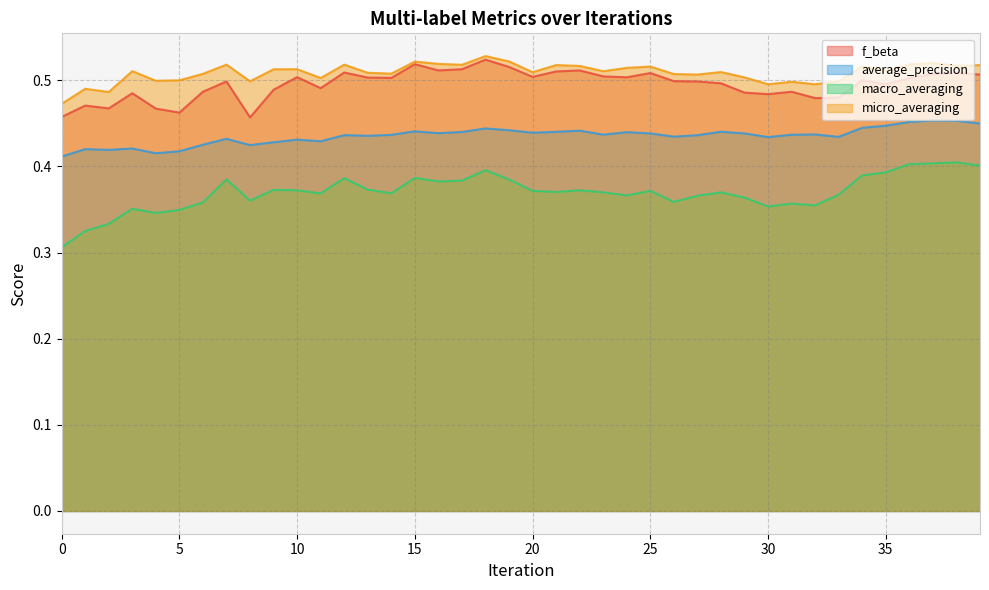

How many series are shown in this chart?

4